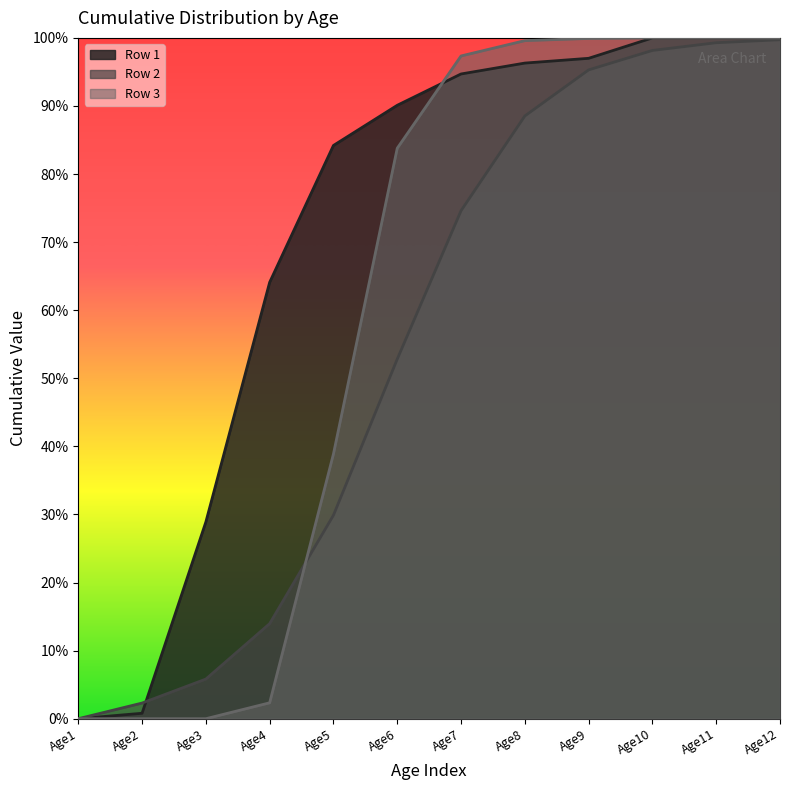

Which series has the largest total across all categories?

Row 1 line